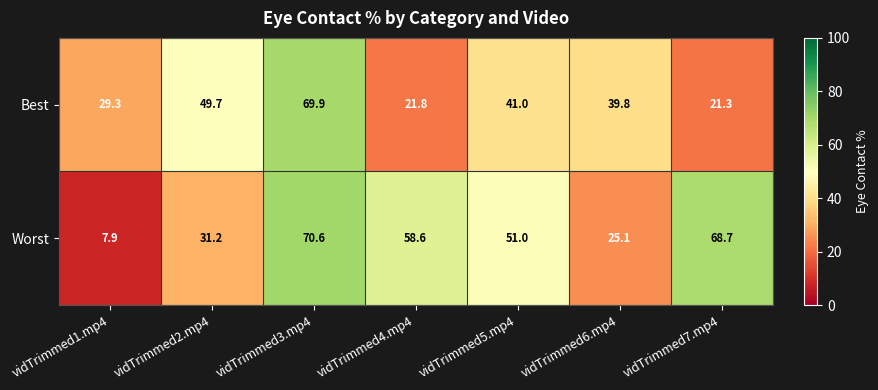

At which category is the sum across all series the highest?

vidTrimmed3.mp4